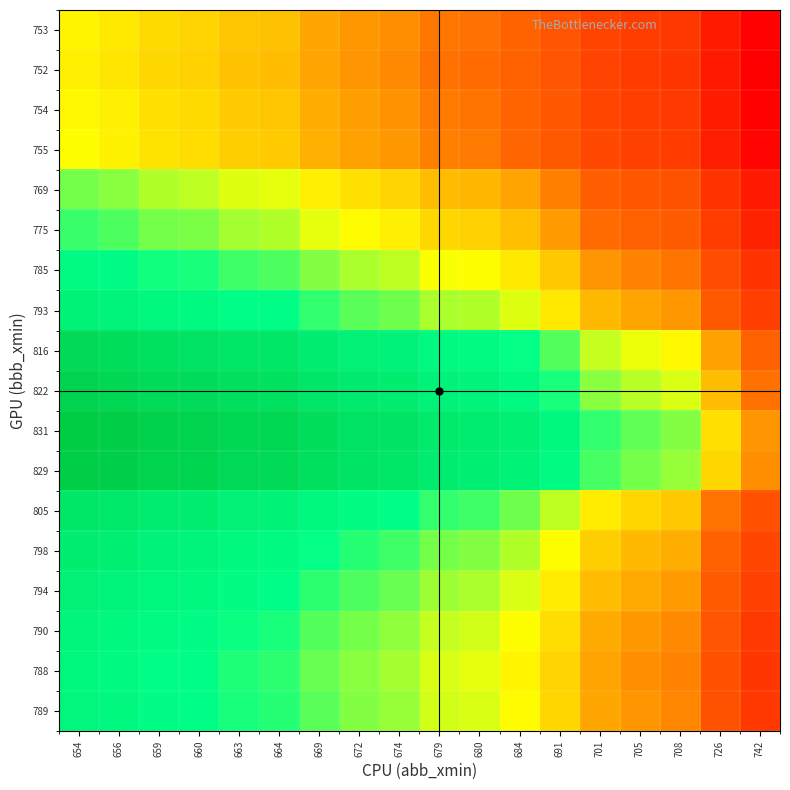

Count the number of data series in this chart.

18